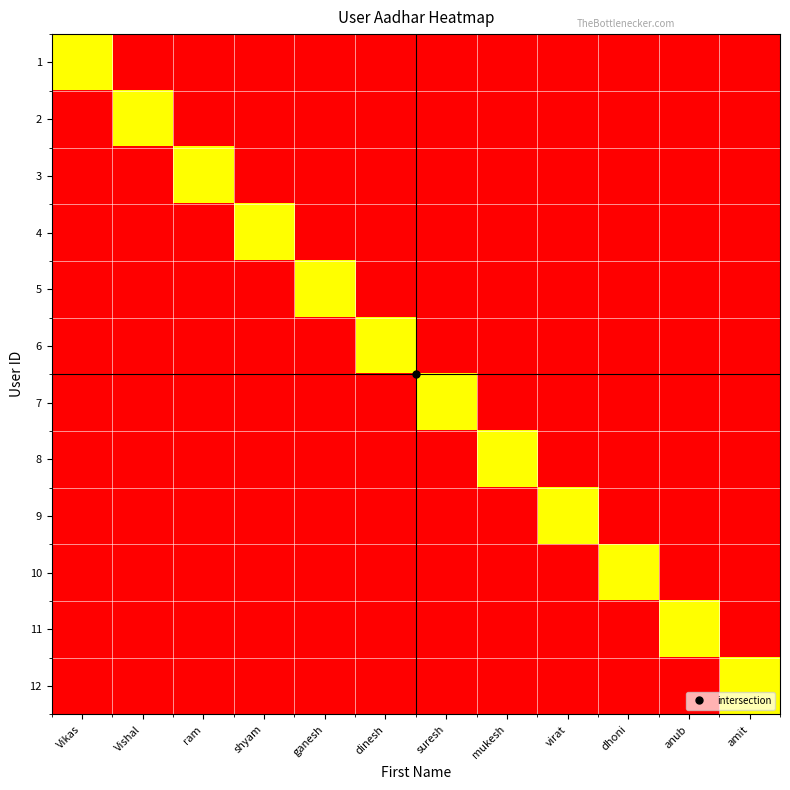

What is the total value across all series at mukesh?

123456789019